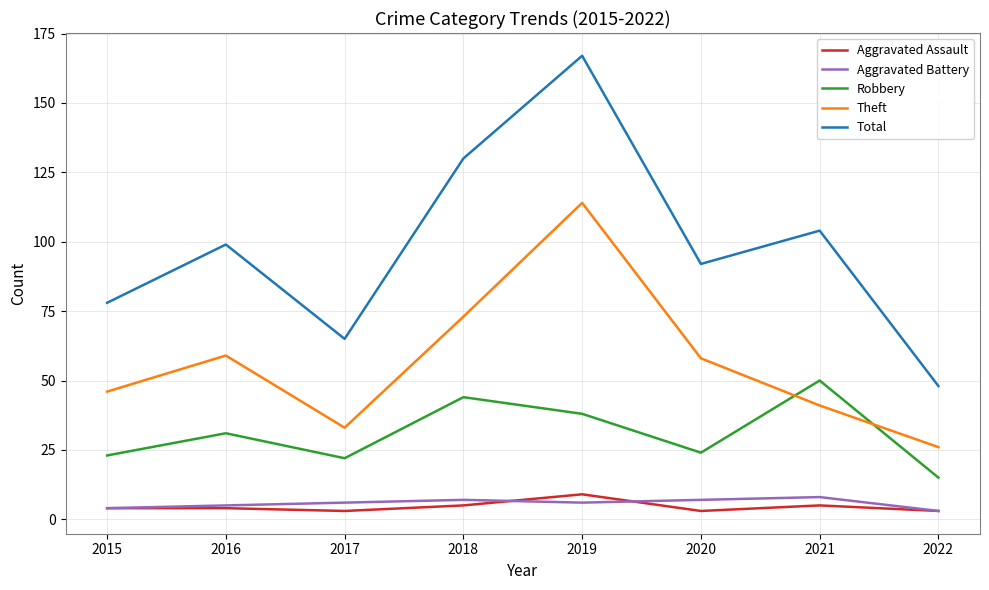

What is the spread (max minus min) of values at 2019?

161